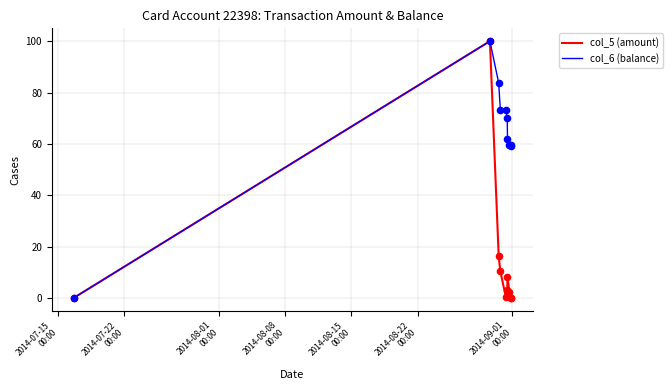

At how many categories does at least one series exceed 32?

9